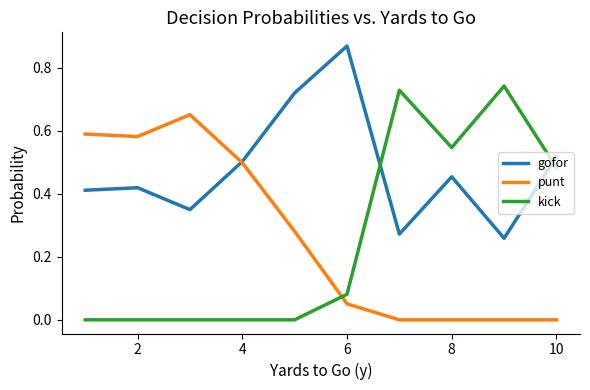

Which series has the largest range (max minus min)?

kick